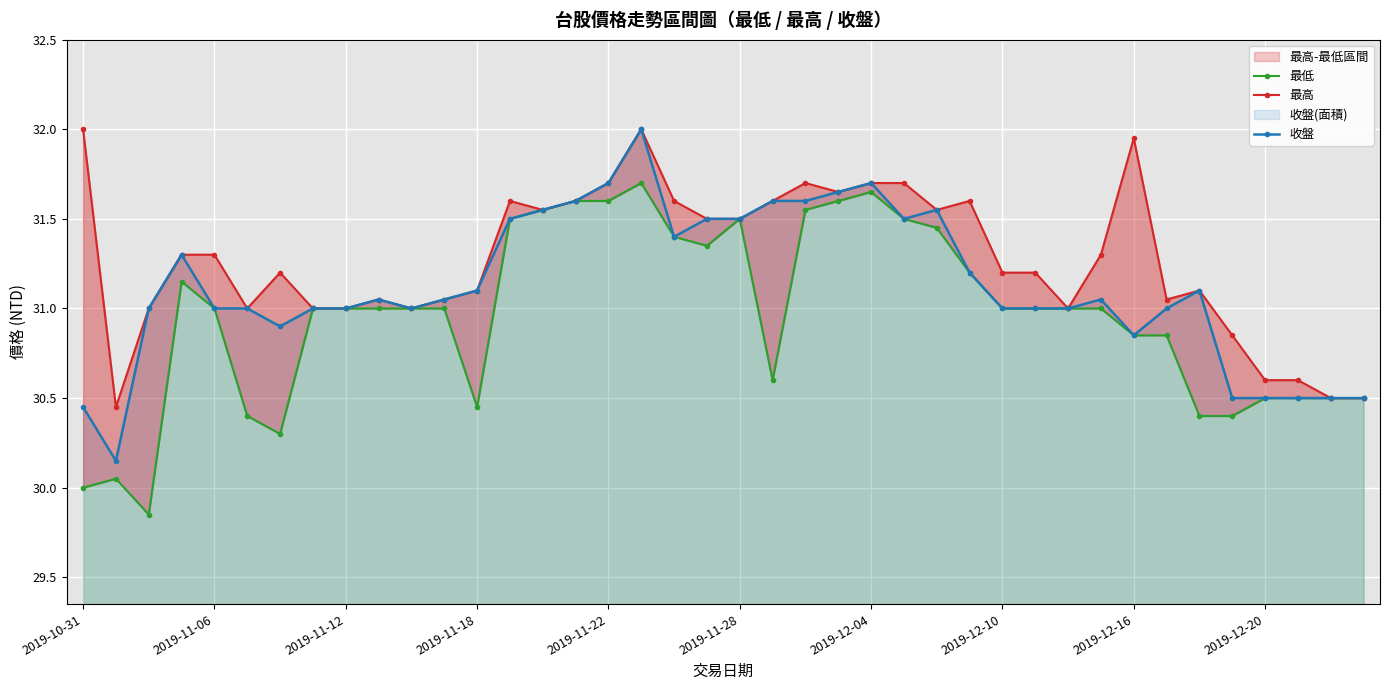

What is the maximum value shown in the chart?

32.0